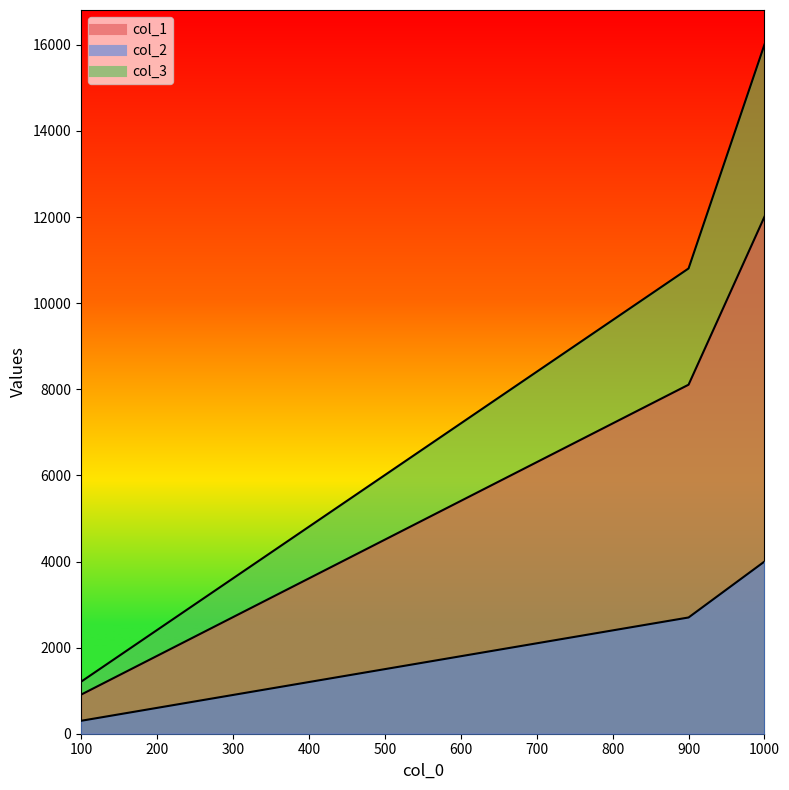

At which category is the sum across all series the highest?

1000